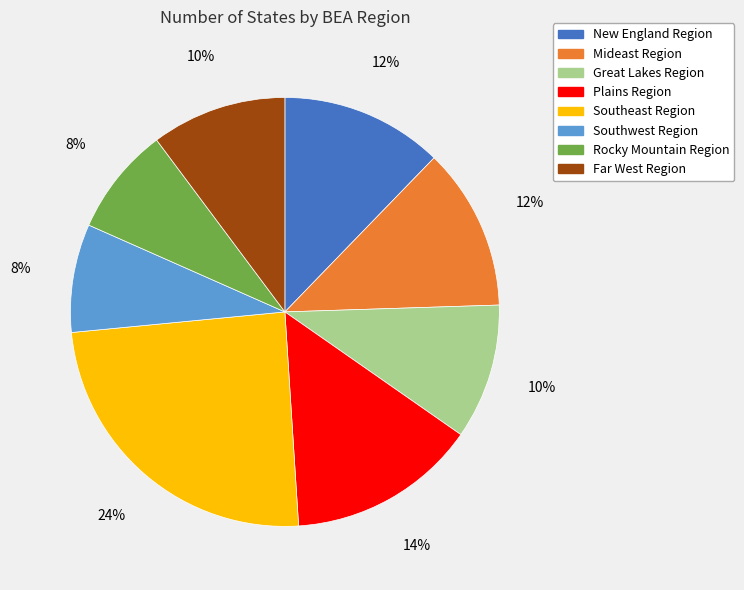

Is Plains Region the majority of the pie?

No